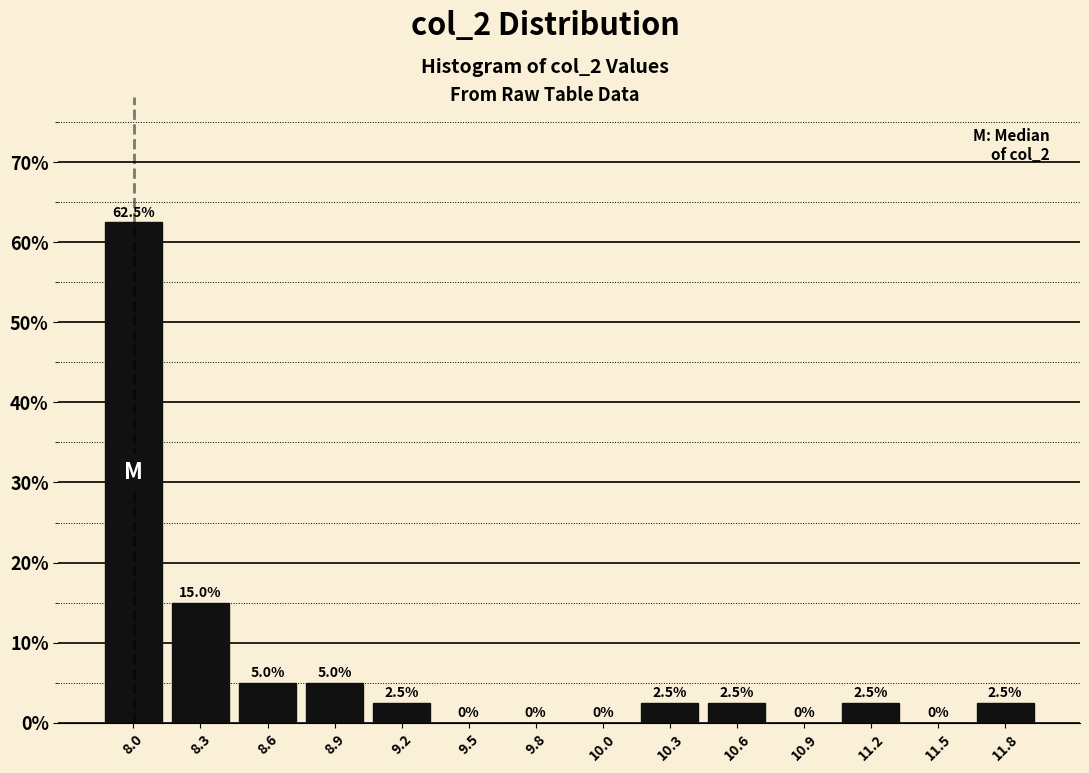

Reading right to left, transcribe all the data shown in this chart.

11.8=2.5	11.5=0.0	11.2=2.5	10.9=0.0	10.6=2.5	10.3=2.5	10.0=0.0	9.8=0.0	9.5=0.0	9.2=2.5	8.9=5.0	8.6=5.0	8.3=15.0	8.0=62.5